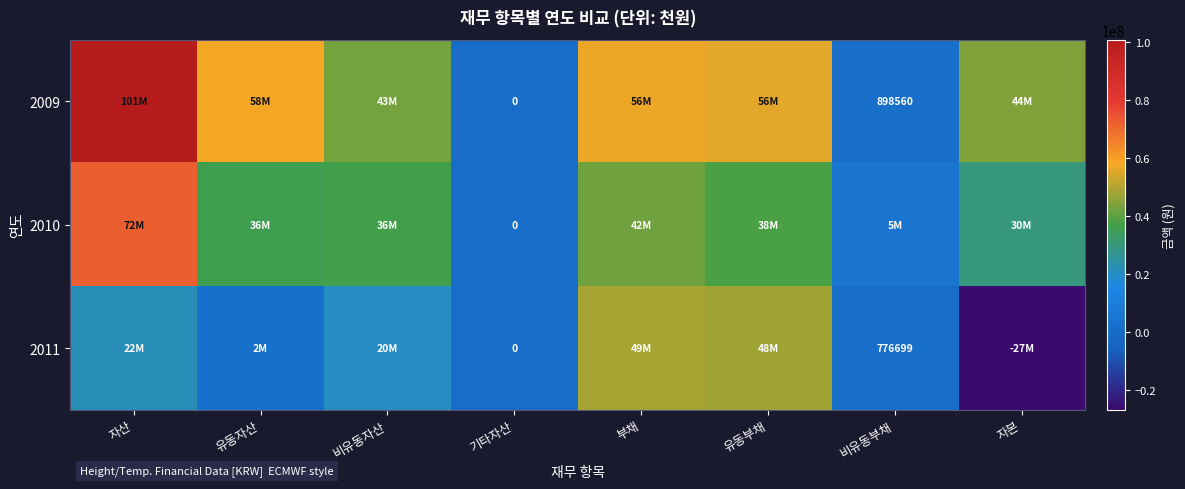

The value of 2010 at 자본 is 51587183. True or false?

False